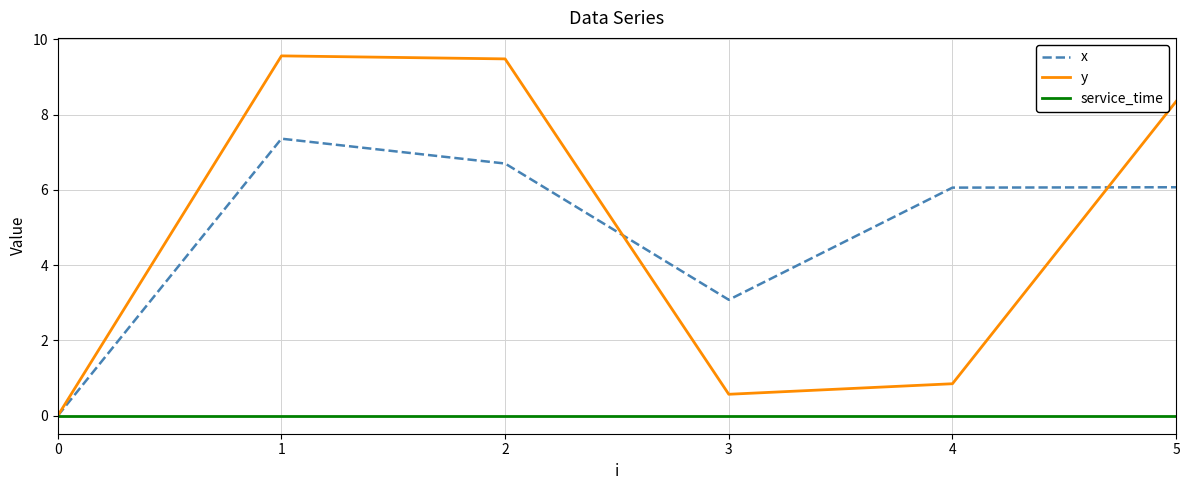

Does the chart have visible grid lines?

Yes